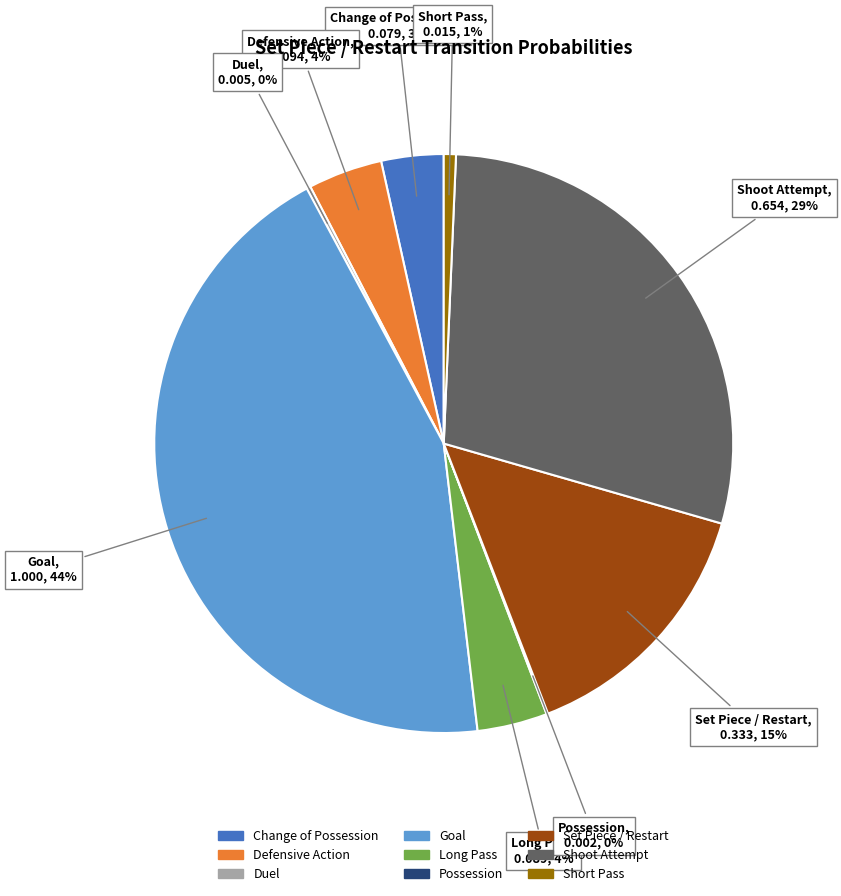

Is there any slice that represents more than half of the pie?

No